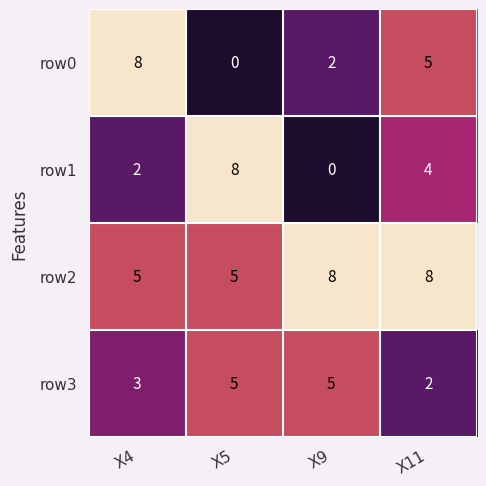

How many row2 values are between 5 and 8?

4